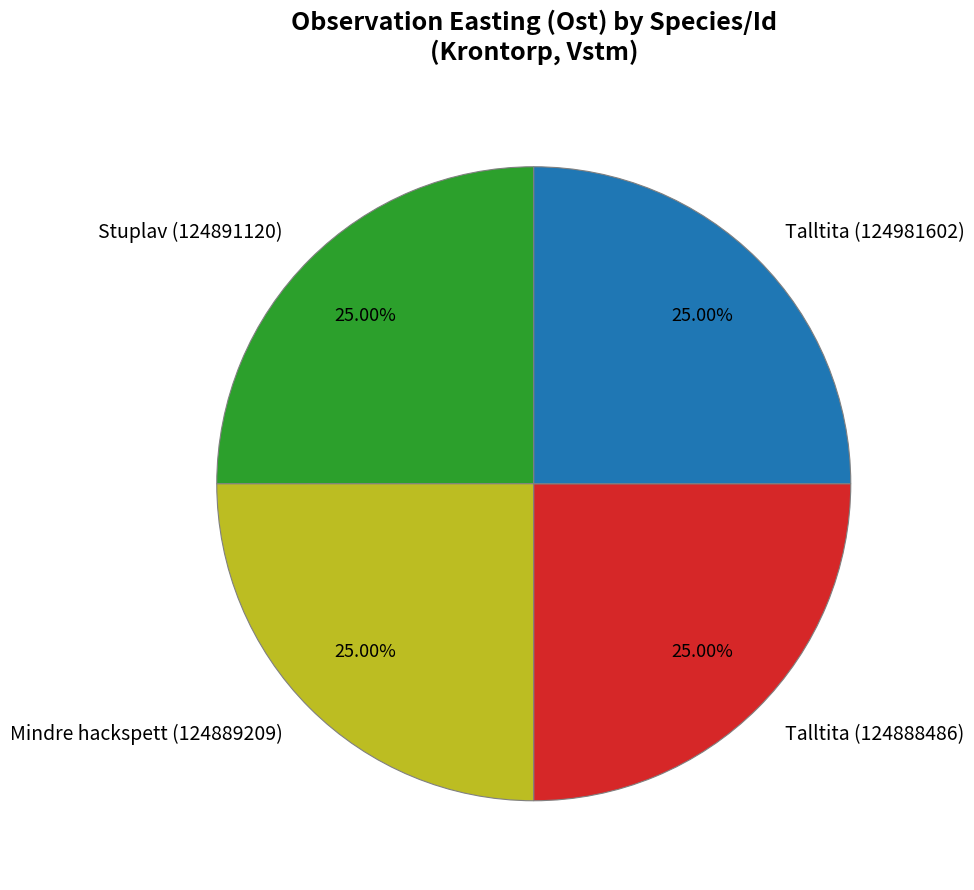

The Talltita (124981602) slice represents 25% of the pie. True or false?

True